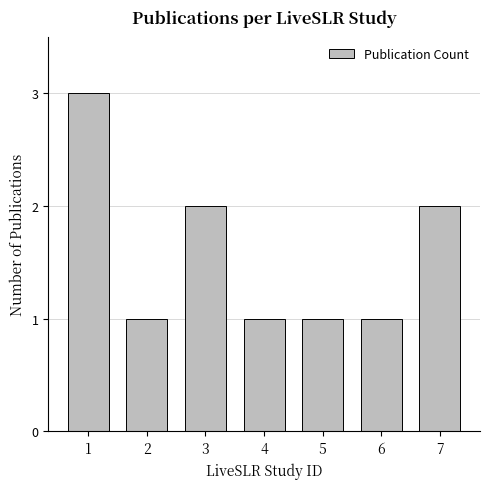

Reading left to right, what are all the values shown in this chart?

3	1	2	1	1	1	2